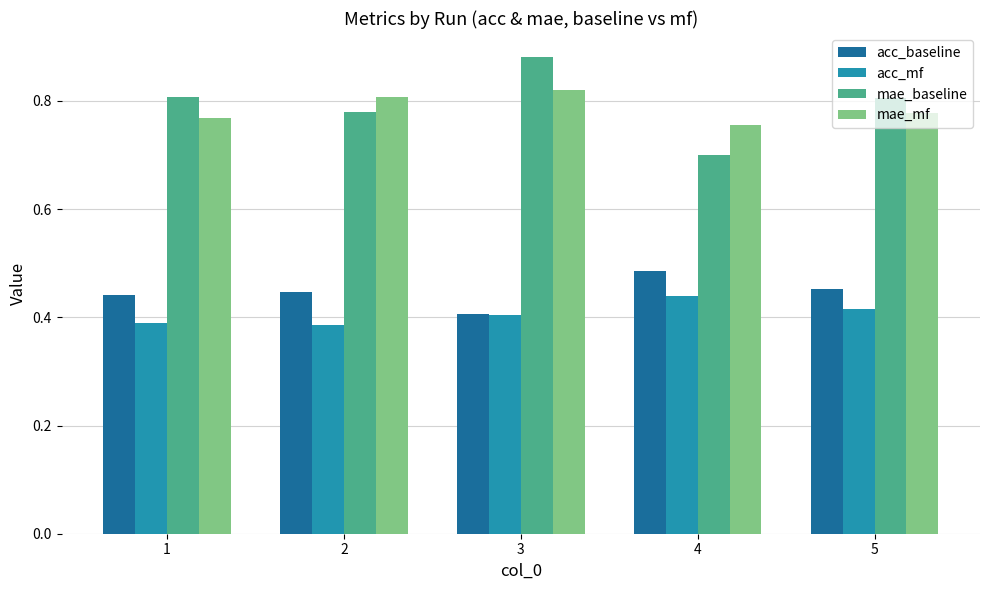

Which label corresponds to the largest value in the chart?

3